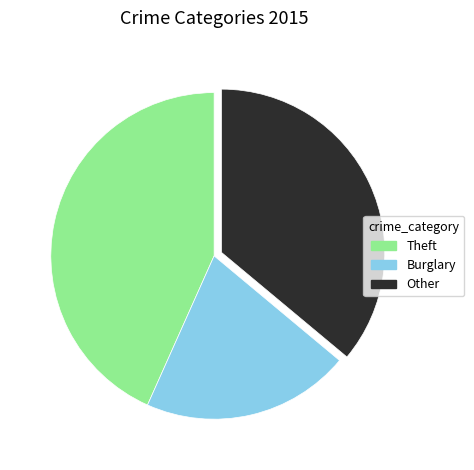

Does any single category account for the majority?

No